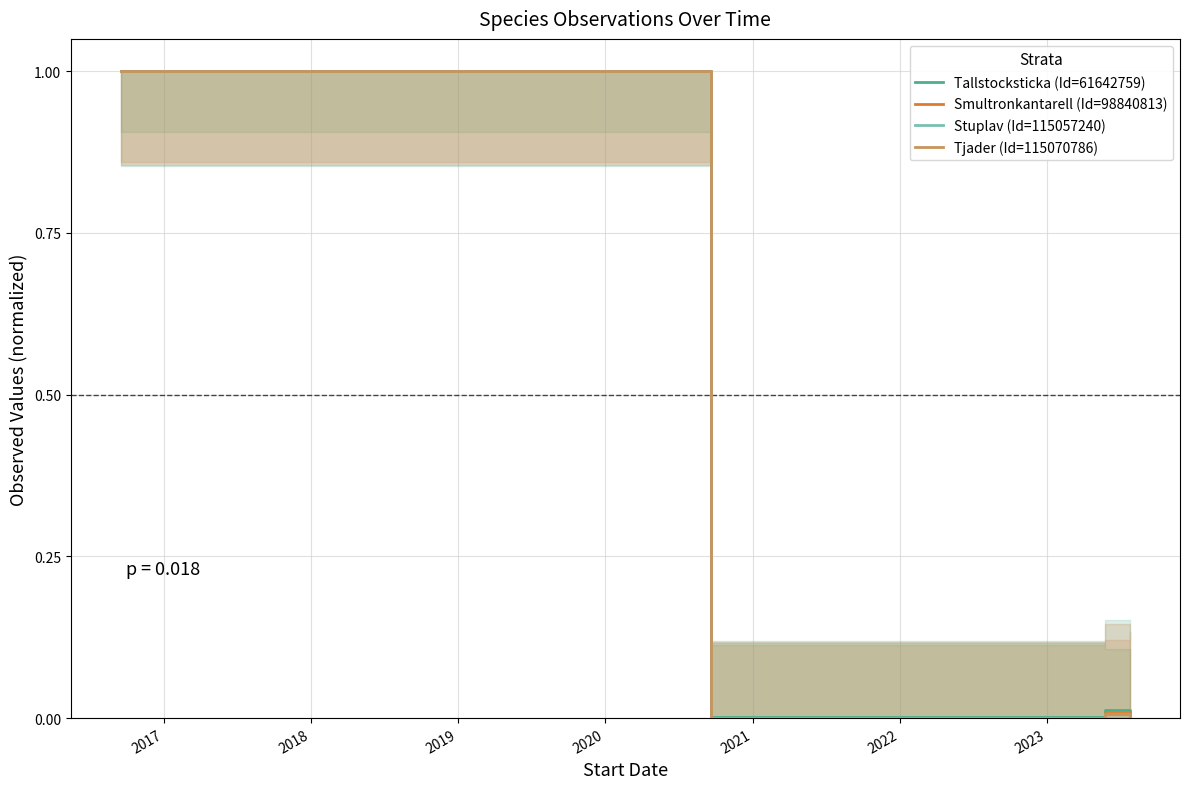

True or false: Smultronkantarell (Id=98840813) and Tallstocksticka (Id=61642759) cross at least once.

False